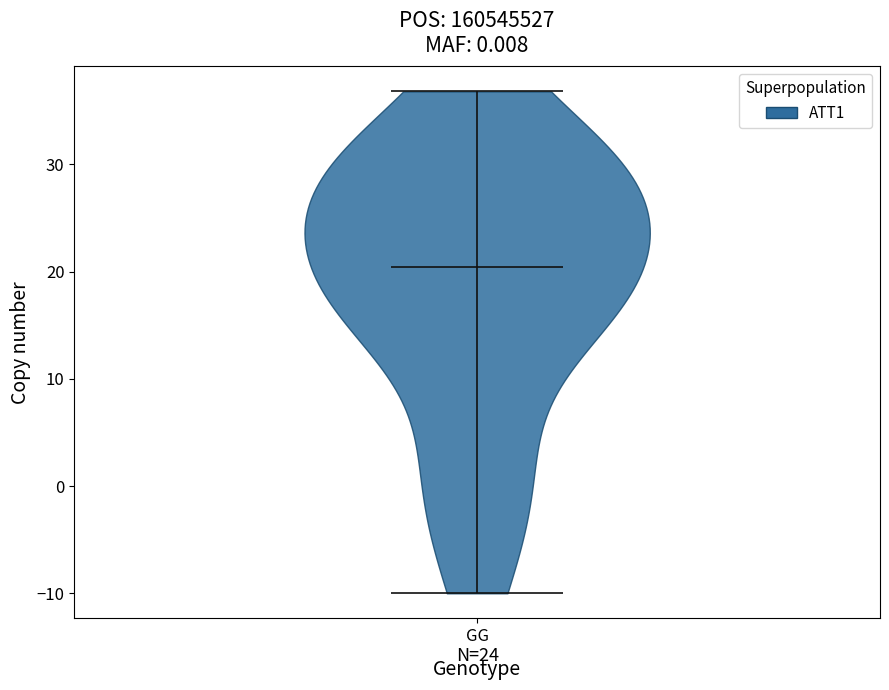

Where does the median line of the violin for GG sit on the y-axis? The values are not printed on the chart, so give them approximately, as read against the axis.

20